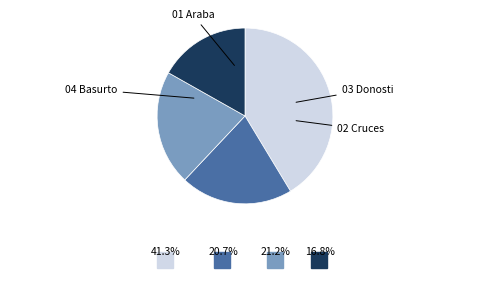

Is there any slice that represents more than half of the pie?

No